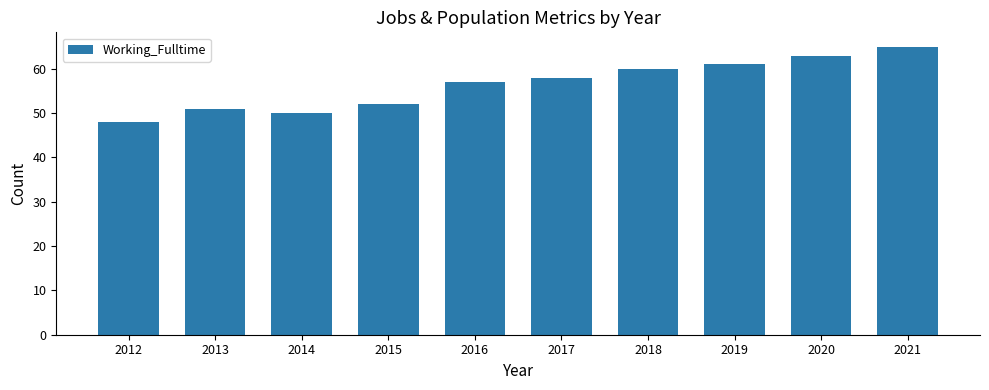

Reading left to right, what are all the values shown in this chart?

48	51	50	52	57	58	60	61	63	65